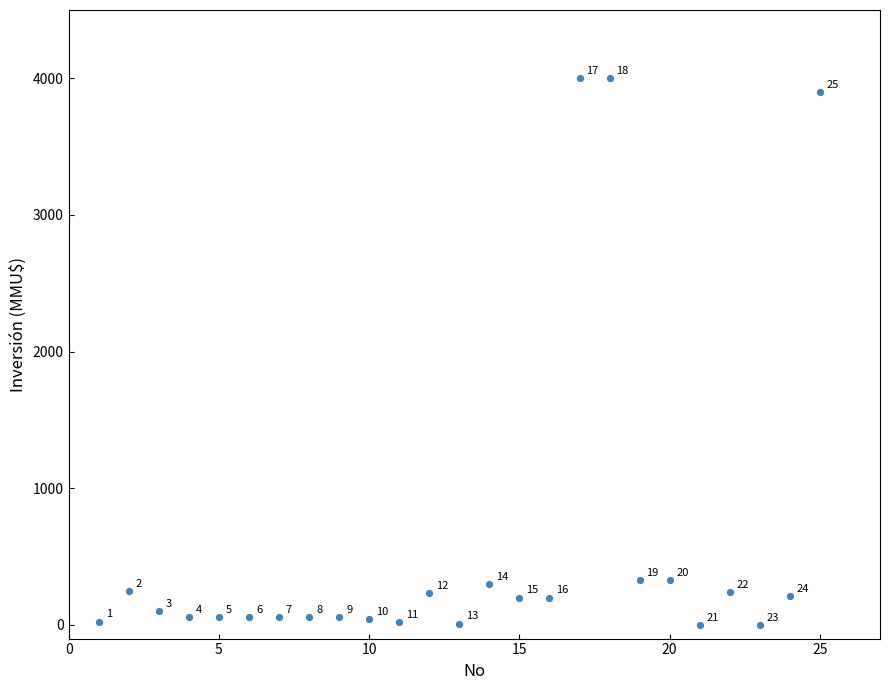

What Y value in the scatter plot is closest to 2000?

330